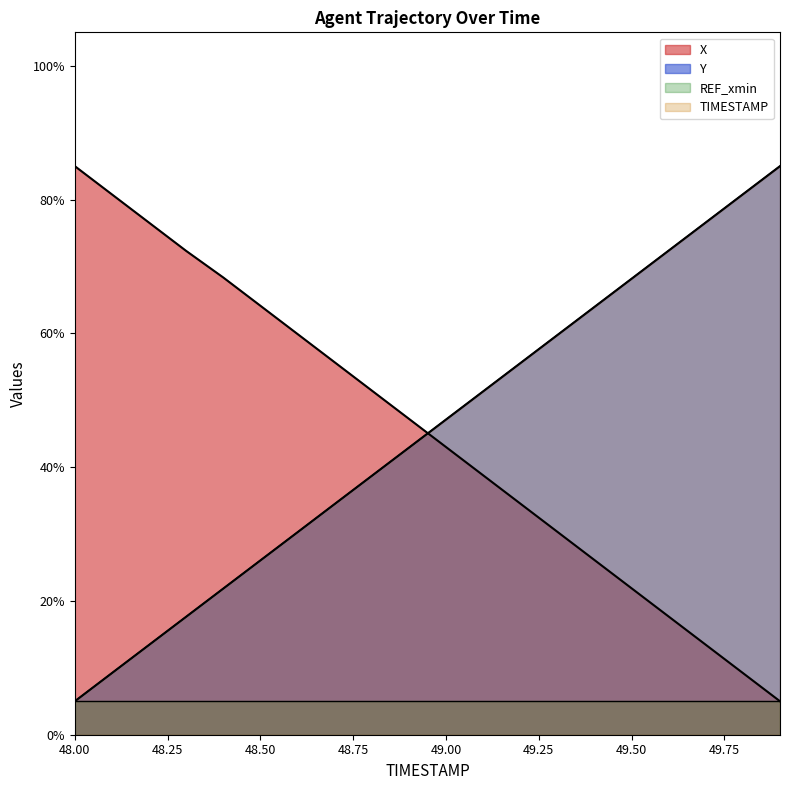

What is the label of the 11th point from the right?

48.9